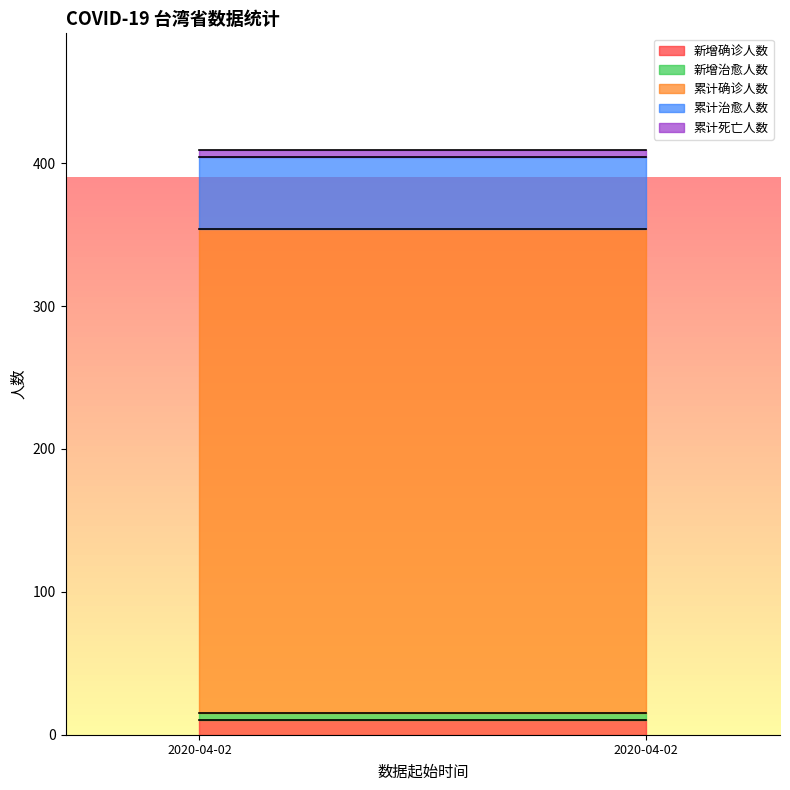

Reading left to right, transcribe all the data shown in this chart.

新增确诊人数: 10	10
新增治愈人数: 5	5
累计确诊人数: 339	339
累计治愈人数: 50	50
累计死亡人数: 5	5